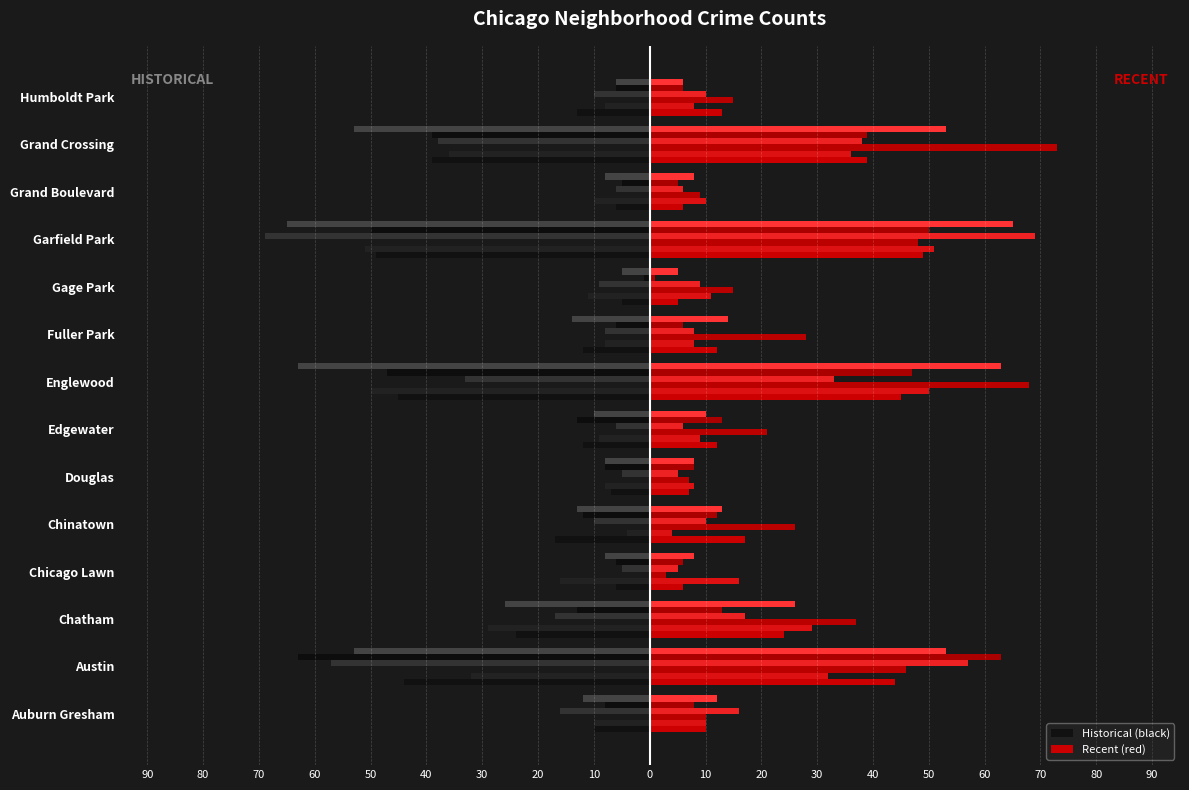

The value of 2024 at Fuller Park is -38. True or false?

False